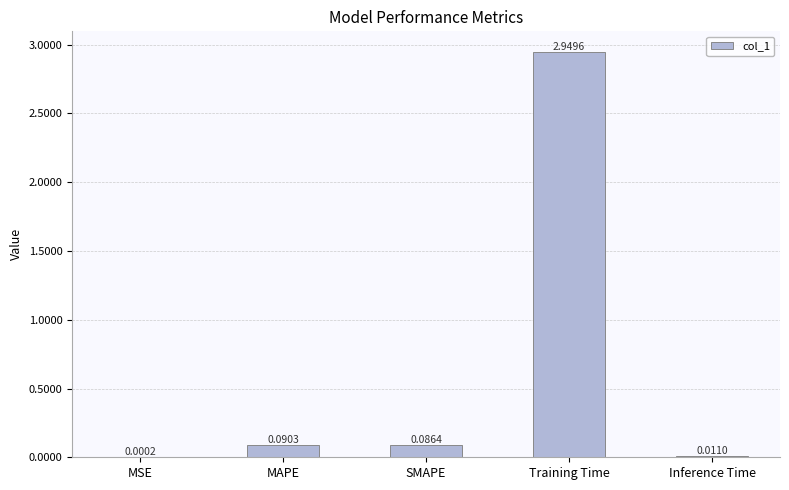

What is the change in value from MSE to MAPE?

+0.1